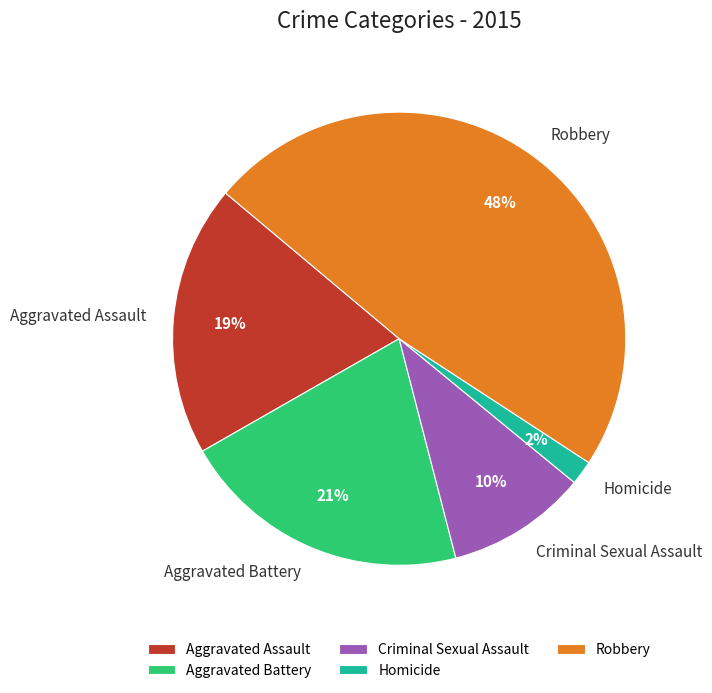

Which slice is the largest?

Robbery